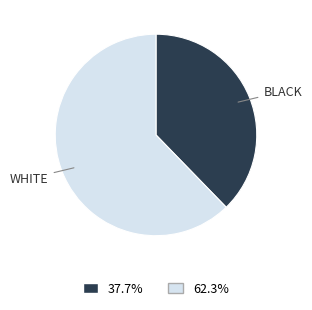

What is the ratio of the value at BLACK to the value at WHITE?

0.6